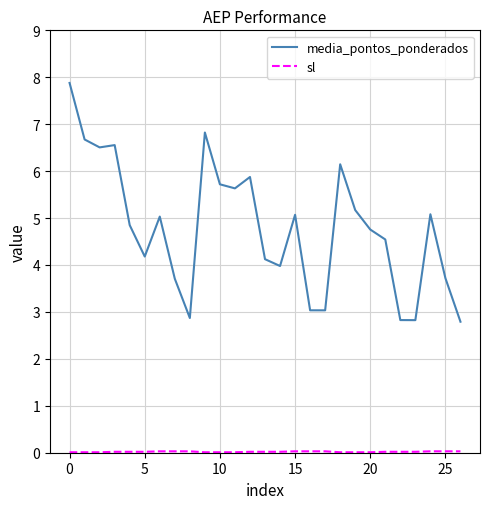

Which series has the widest spread of values?

media_pontos_ponderados